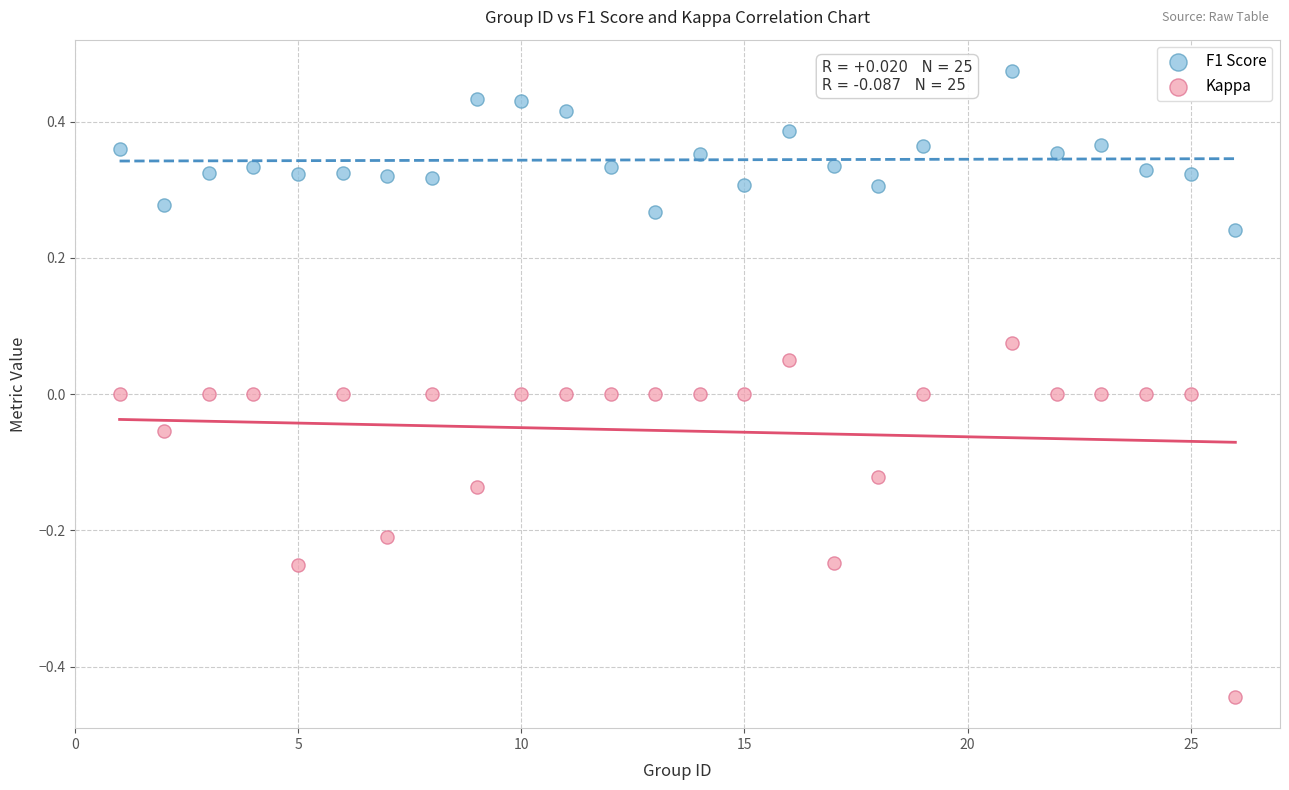

Which series contains the highest Y value?

F1 Score